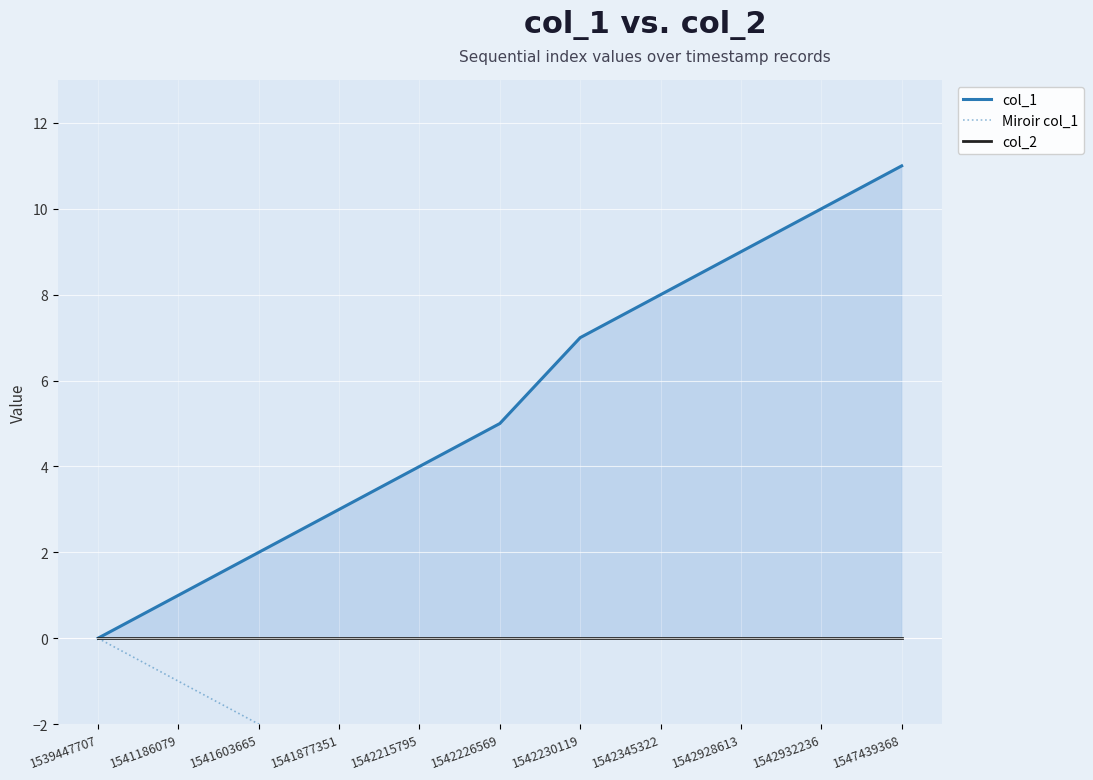

What is the difference between the second highest and minimum values in the Miroir col_1 series?

10